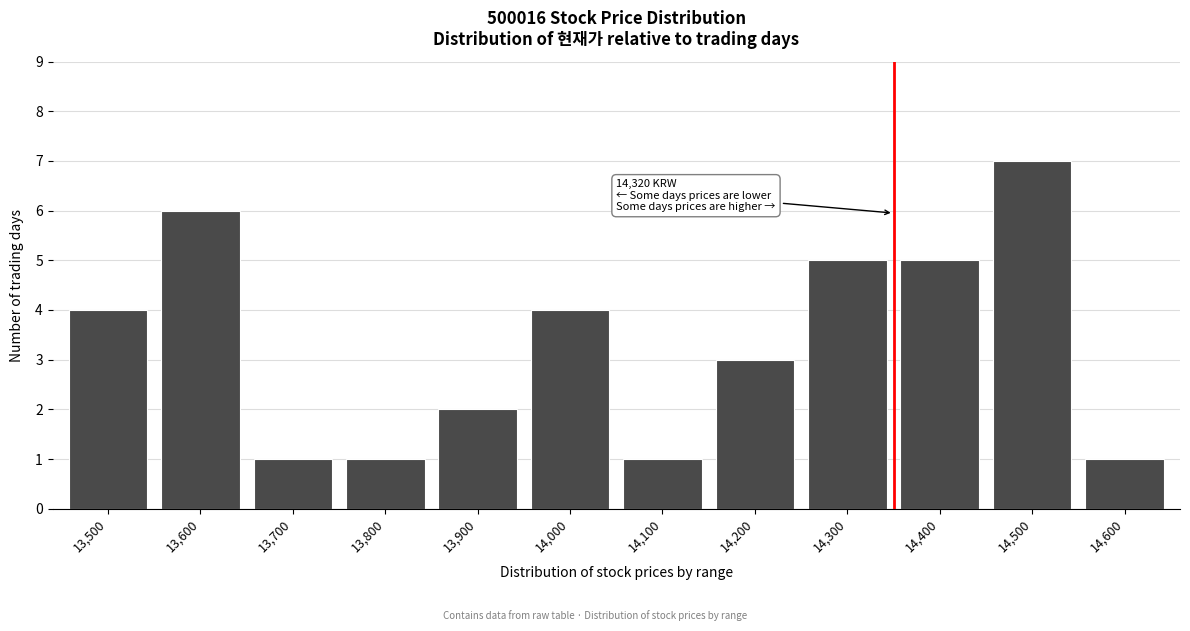

Reading right to left, transcribe all the data shown in this chart.

14,600=1	14,500=7	14,400=5	14,300=5	14,200=3	14,100=1	14,000=4	13,900=2	13,800=1	13,700=1	13,600=6	13,500=4